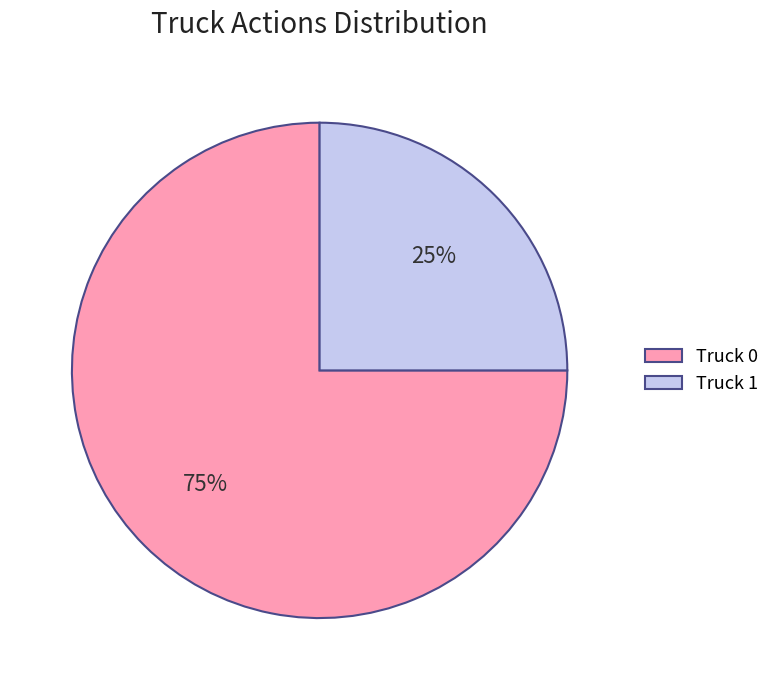

What percentage is the Truck 1 slice, to the nearest percent?

25%